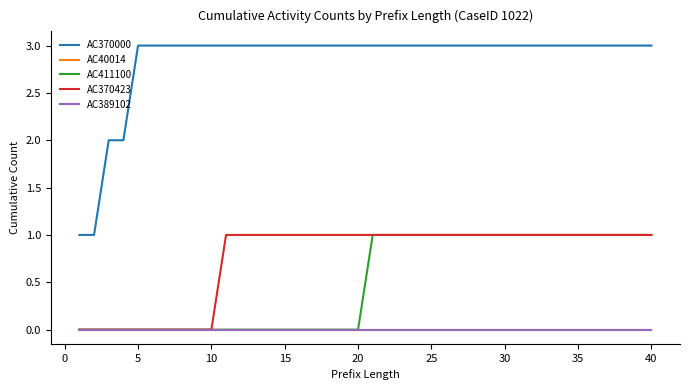

What is the difference between the maximum and second lowest values in the AC370423 series?

1